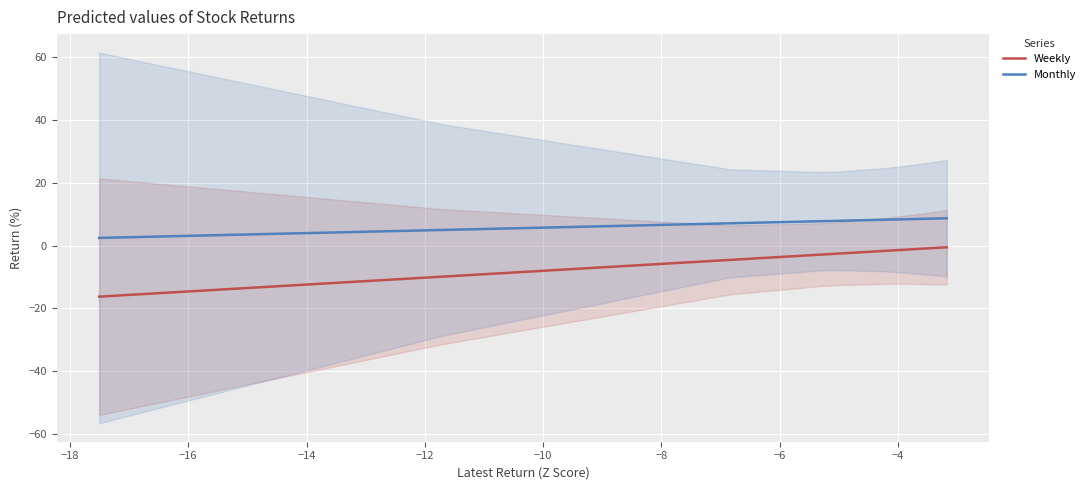

What is the highest value of the Monthly series?

8.6